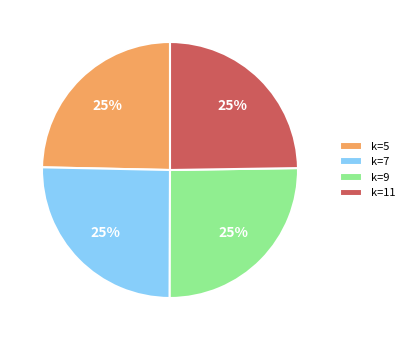

Approximately how many times larger is the value at k=7 compared to k=5?

1.0